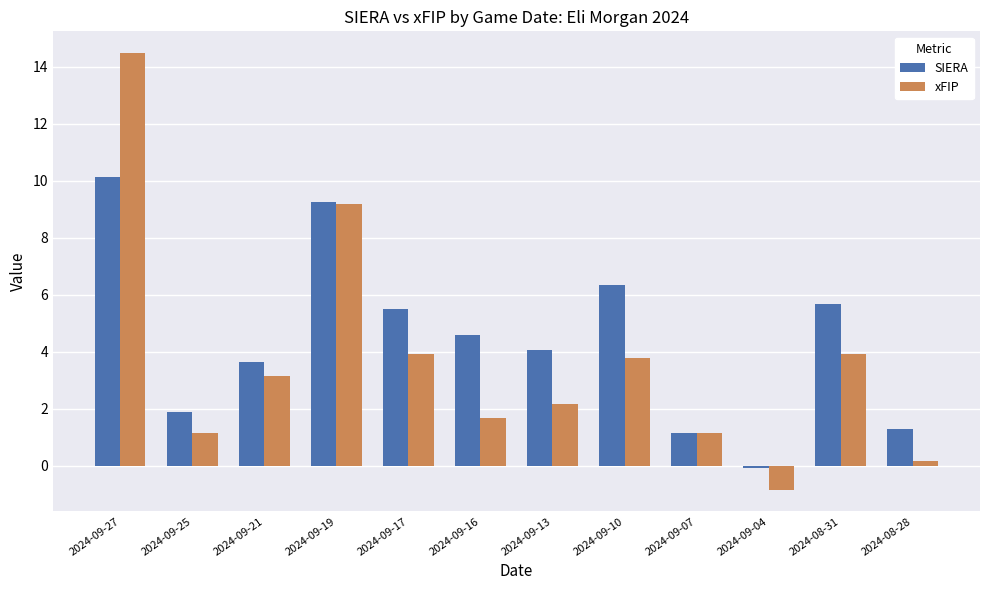

What is the lowest value of the xFIP series?

-0.8